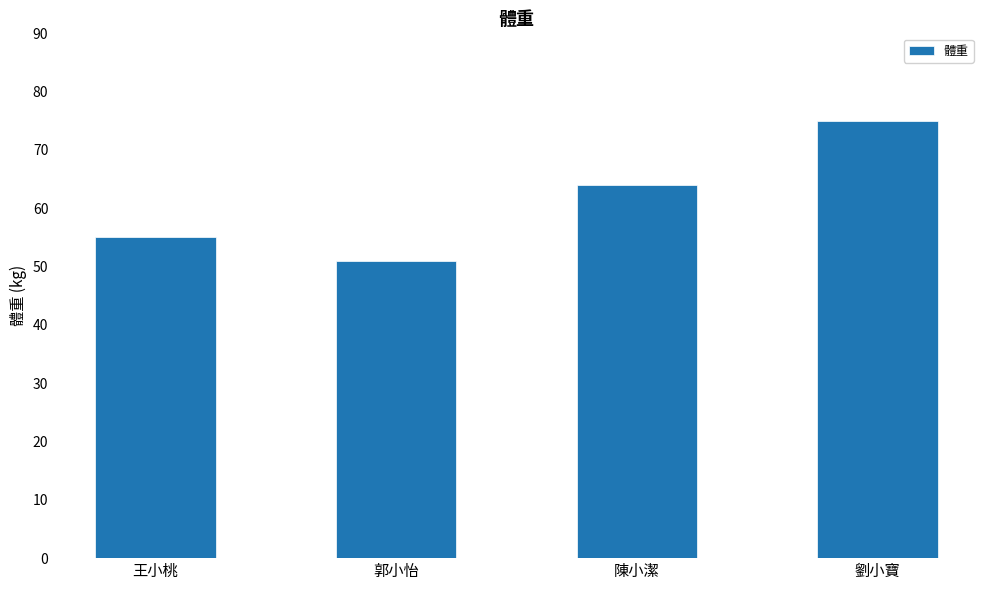

What is the sum of the values at 劉小寶 and 王小桃?

130